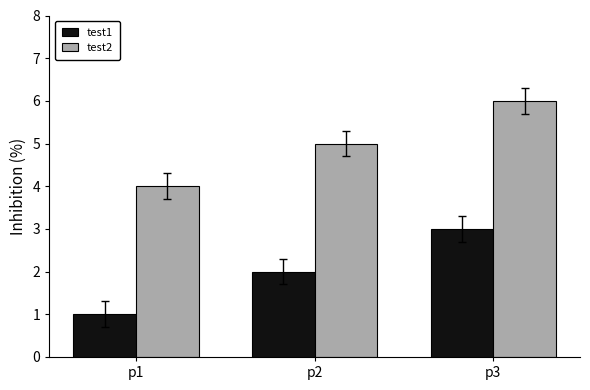

The value of test2 at p2 is 3. True or false?

False